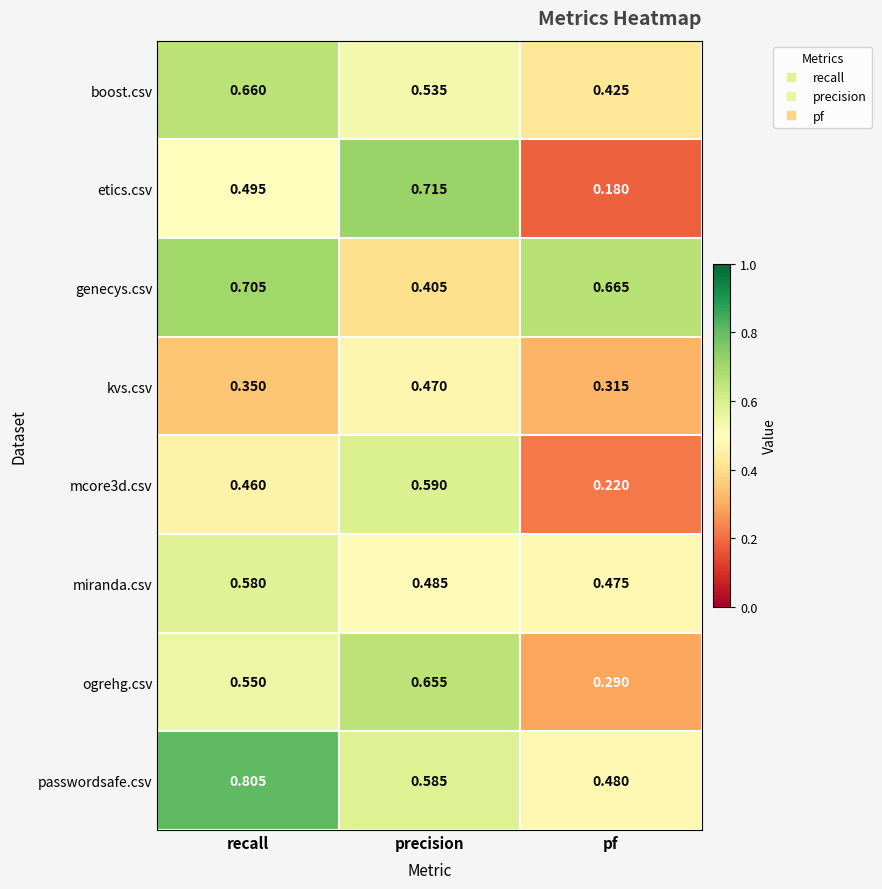

Which category has the highest value across all series?

recall